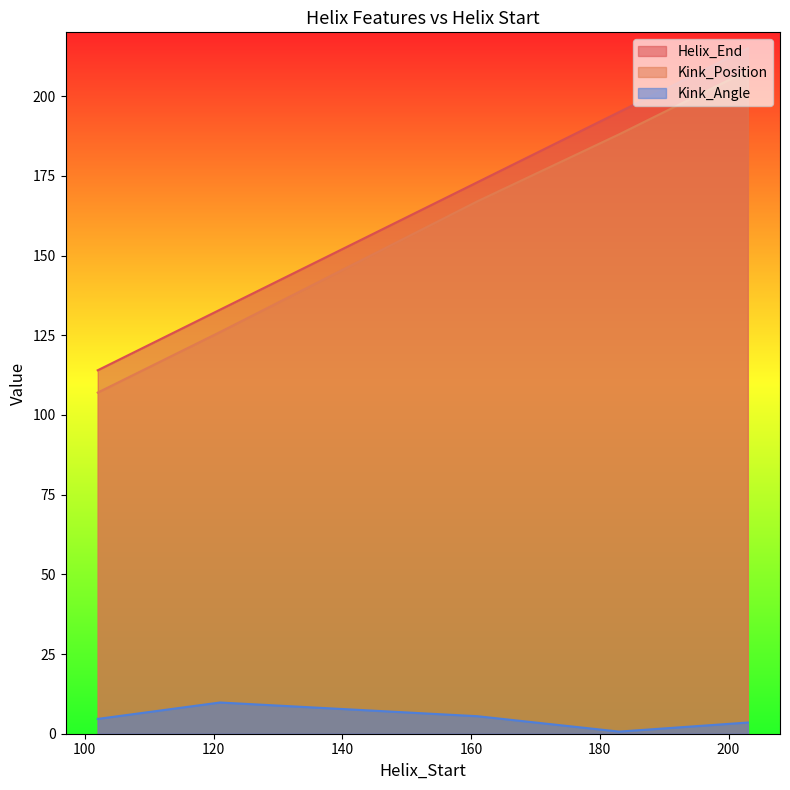

At which category is the sum across all series the highest?

203